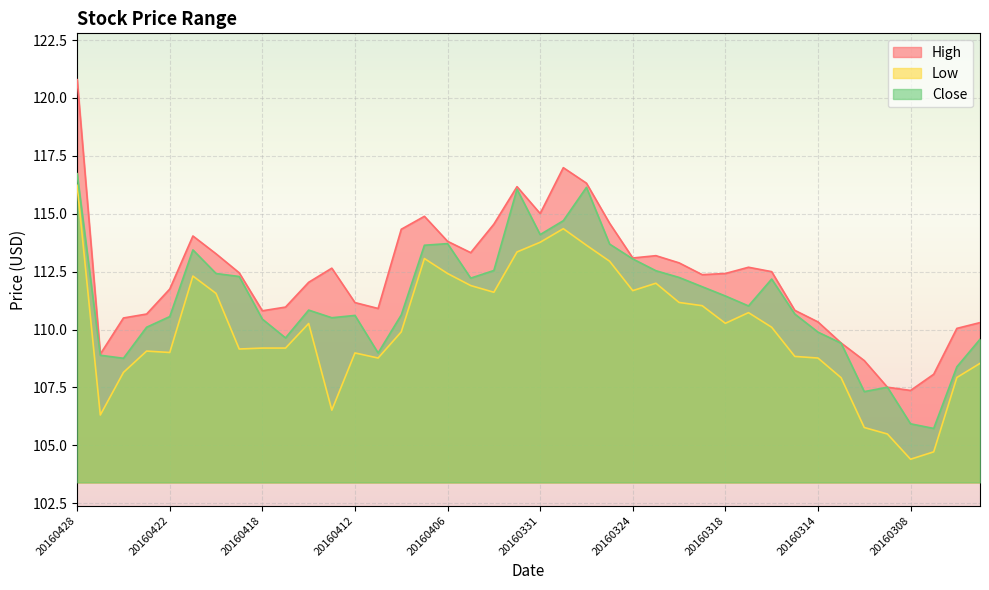

What is the sum of all Low values?

4401.1